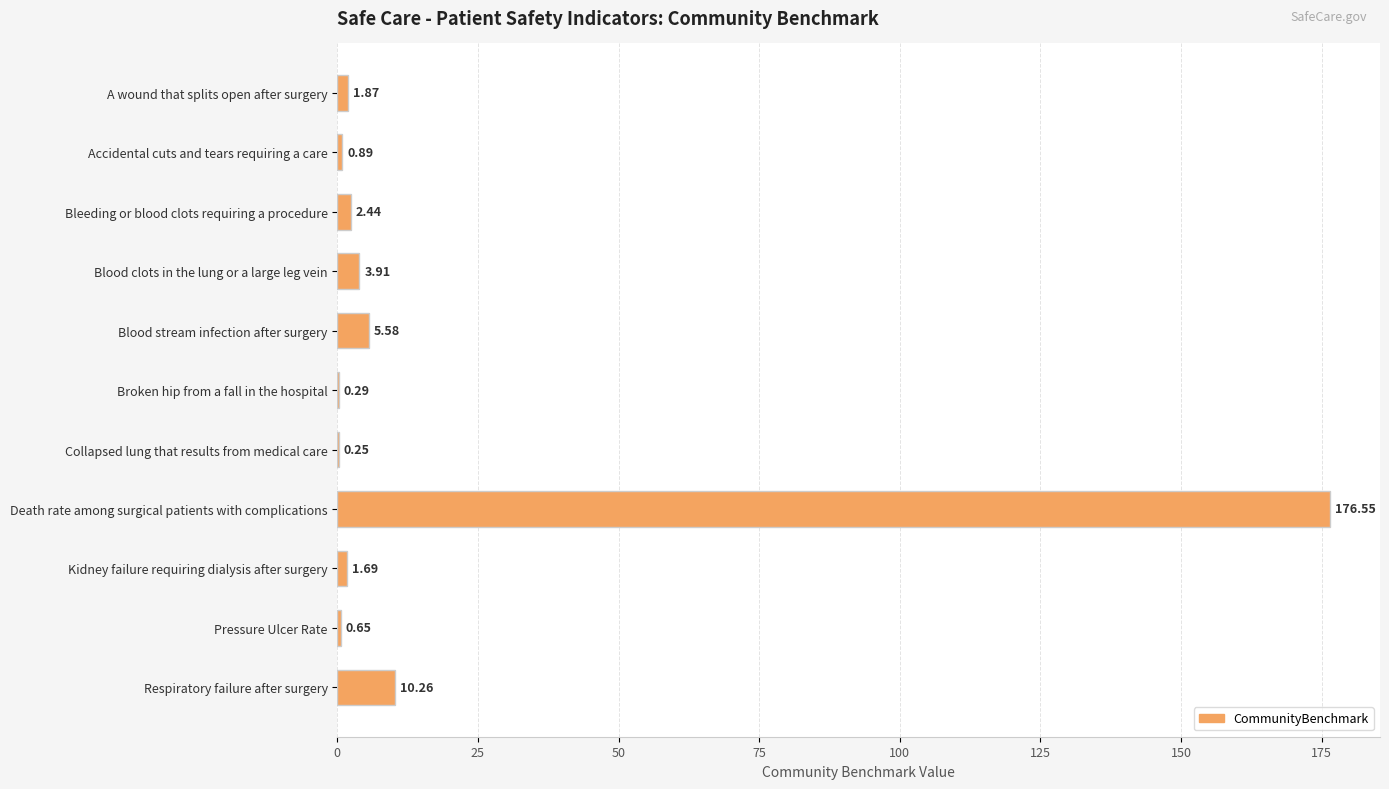

How many values exceed 1?

7